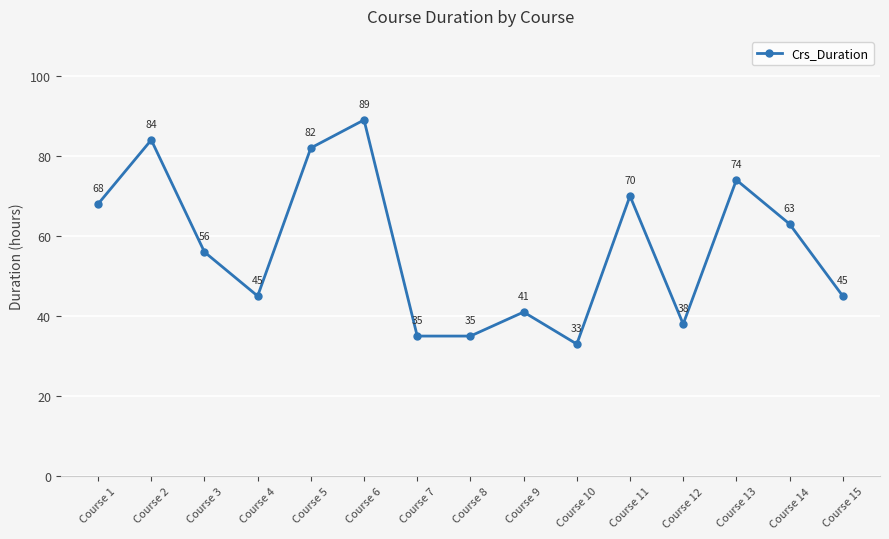

Reading right to left, transcribe all the data shown in this chart.

Course 15=45	Course 14=63	Course 13=74	Course 12=38	Course 11=70	Course 10=33	Course 9=41	Course 8=35	Course 7=35	Course 6=89	Course 5=82	Course 4=45	Course 3=56	Course 2=84	Course 1=68